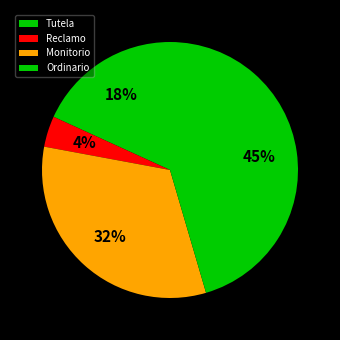

True or false: Monitorio accounts for 42% of the total.

False